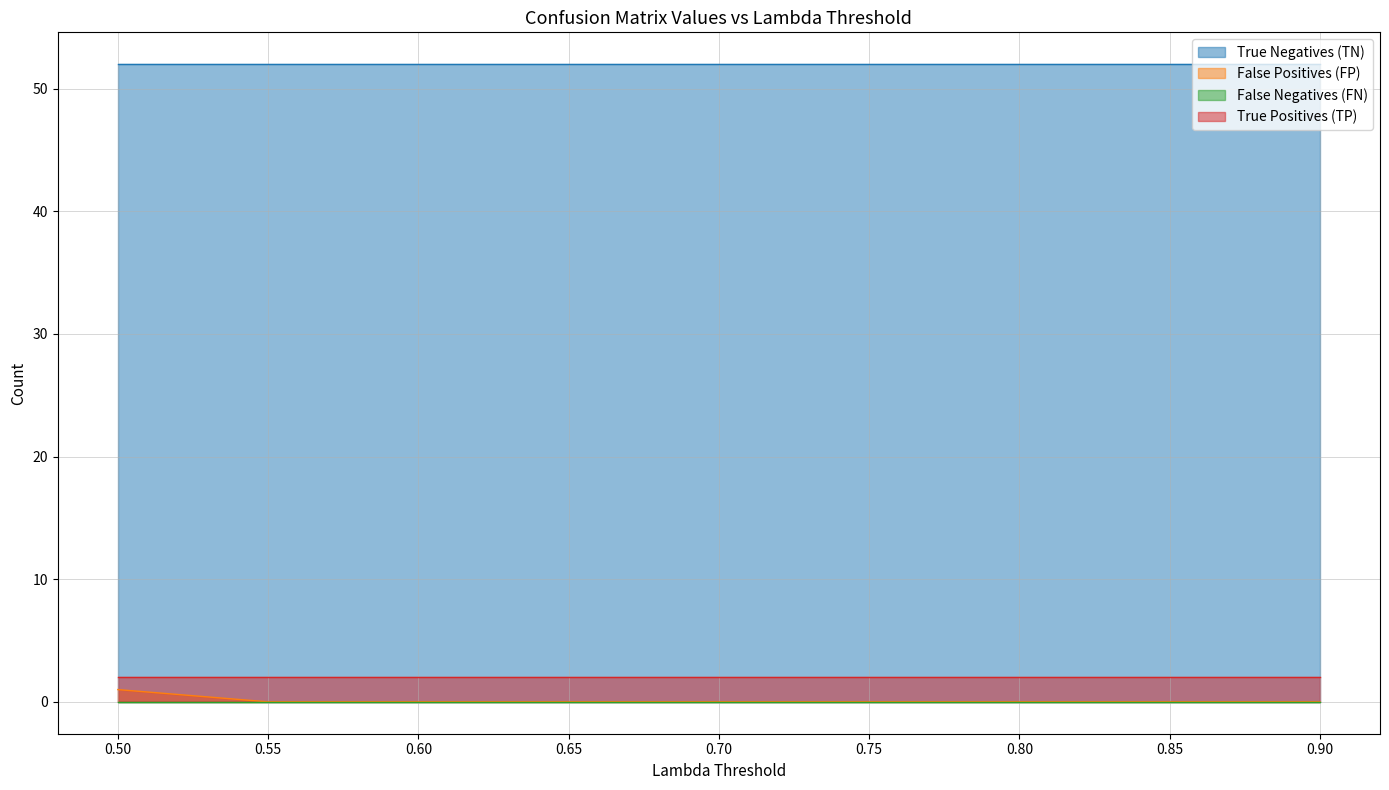

True or false: False Positives (FP) has a value of 0 at 0.7.

True